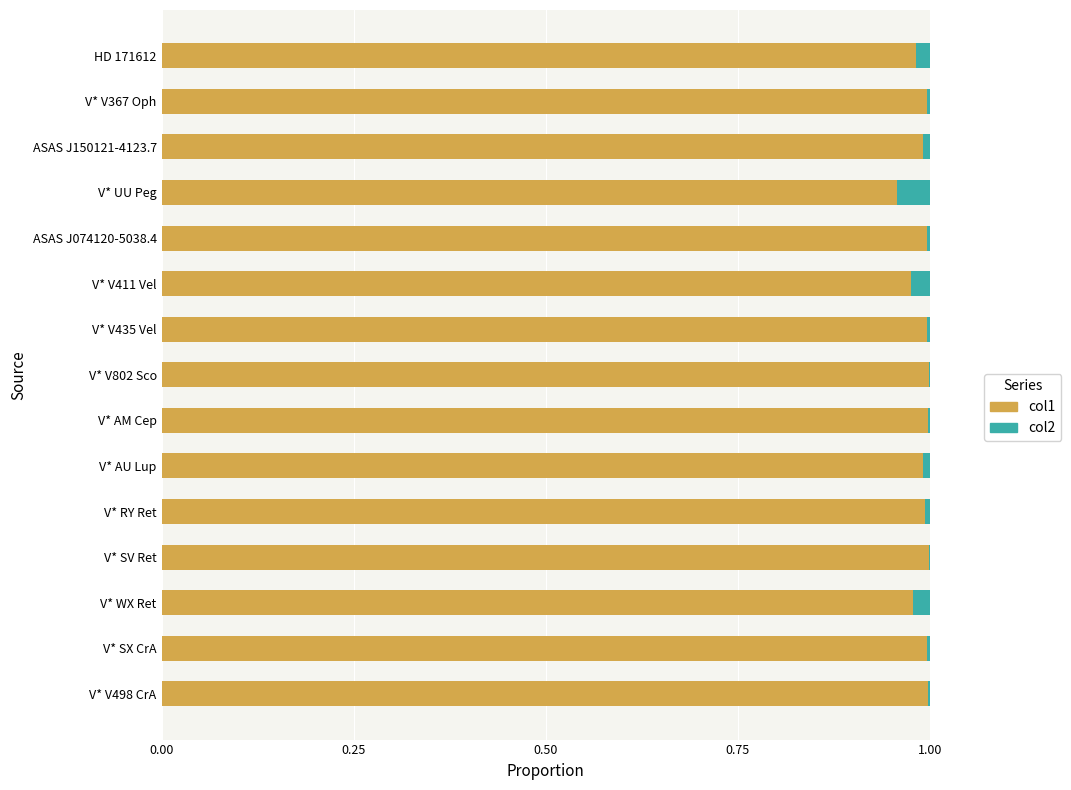

True or false: col1 has a value of 1.0 at V* WX Ret.

True